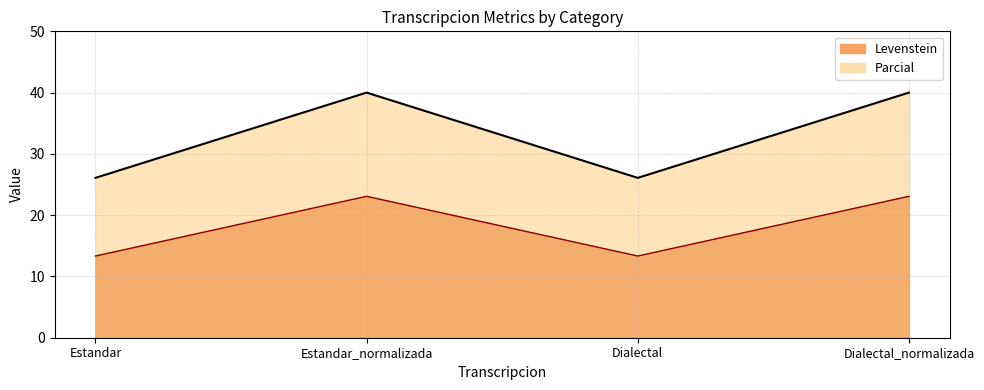

Reading right to left, transcribe all the data shown in this chart.

Levenstein: Dialectal_normalizada=23.1	Dialectal=13.3	Estandar_normalizada=23.1	Estandar=13.3
Parcial: Dialectal_normalizada=40.0	Dialectal=26.1	Estandar_normalizada=40.0	Estandar=26.1